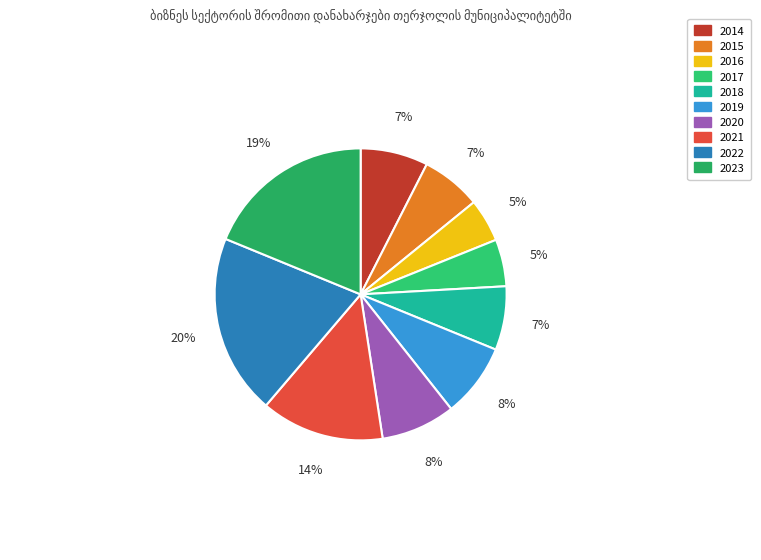

To the nearest percent, what percentage of the pie is 2018?

7%